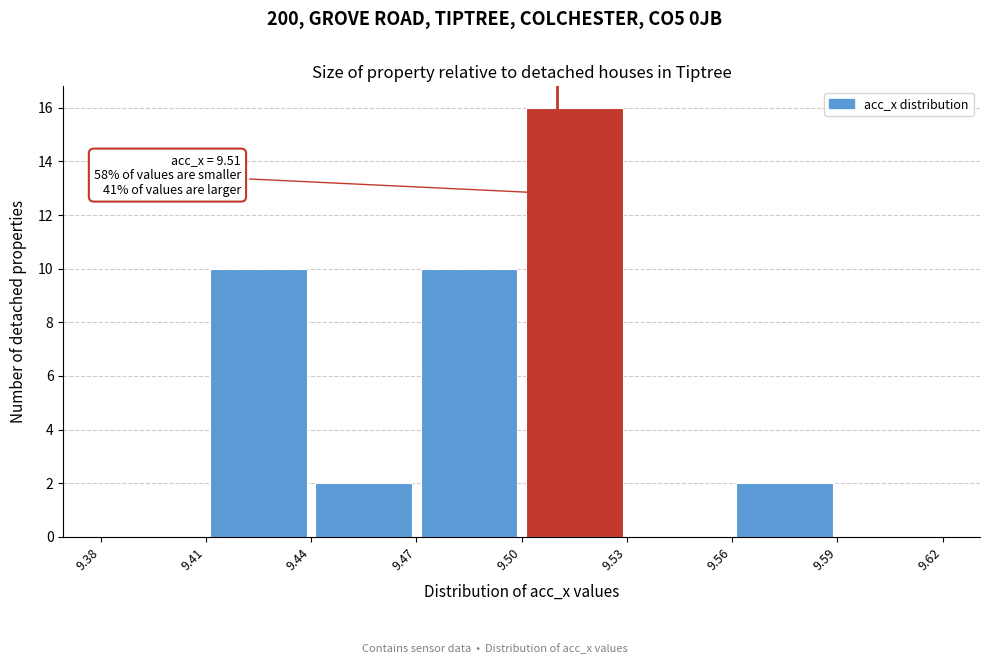

Which range on the x-axis has the tallest bar?

9.50 to 9.53